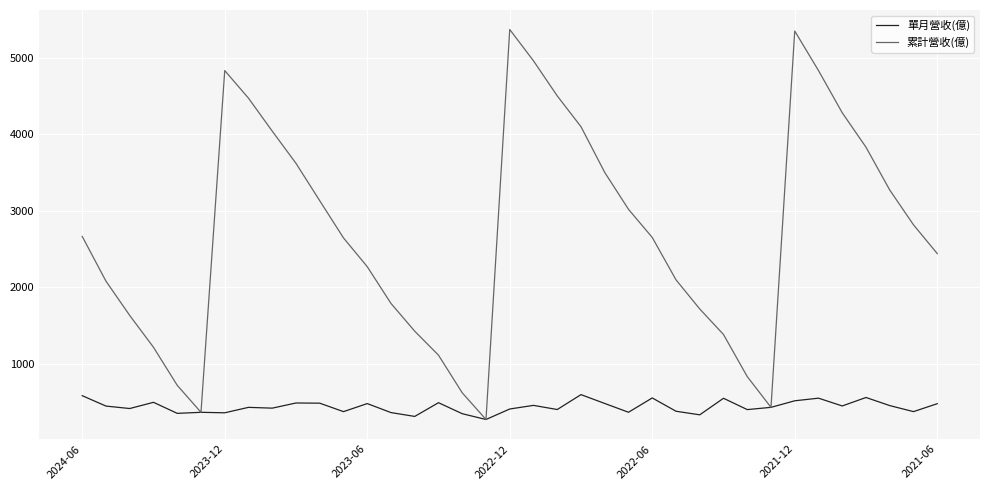

Does the chart display data point markers on the line(s)?

No